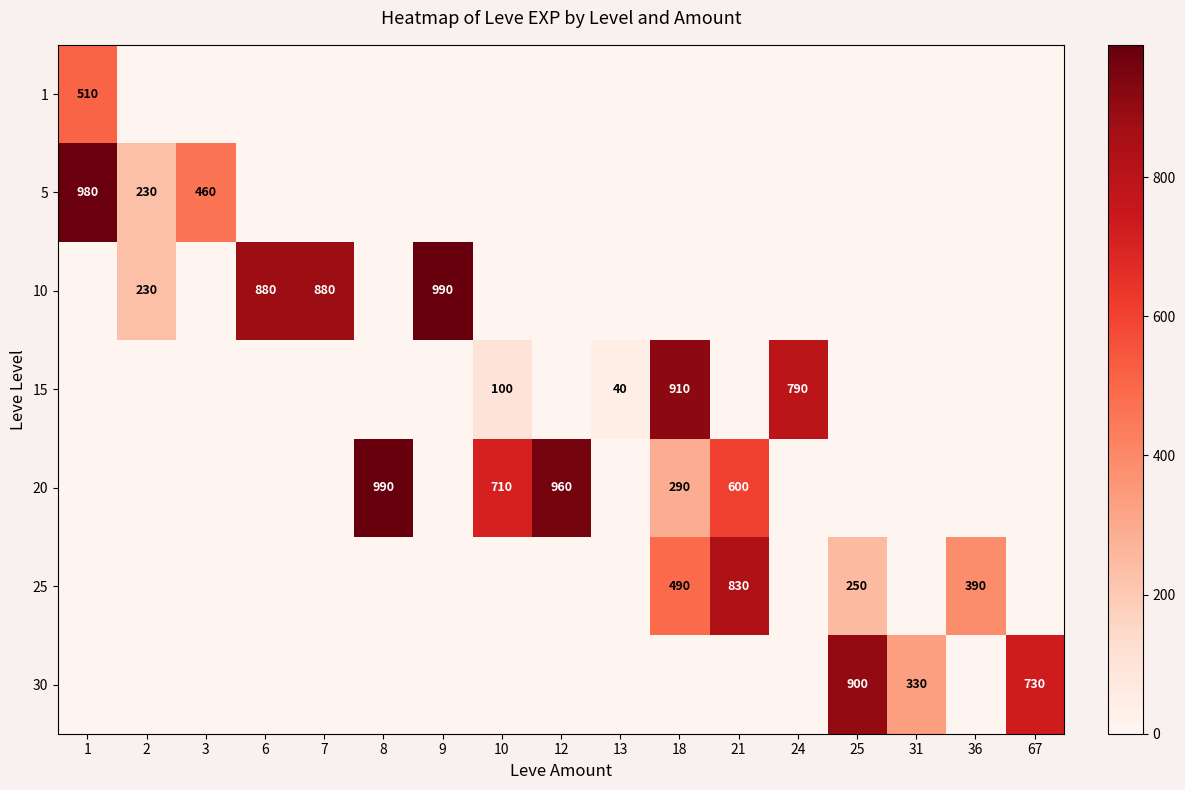

The value of 5 at 1 is 458. True or false?

False